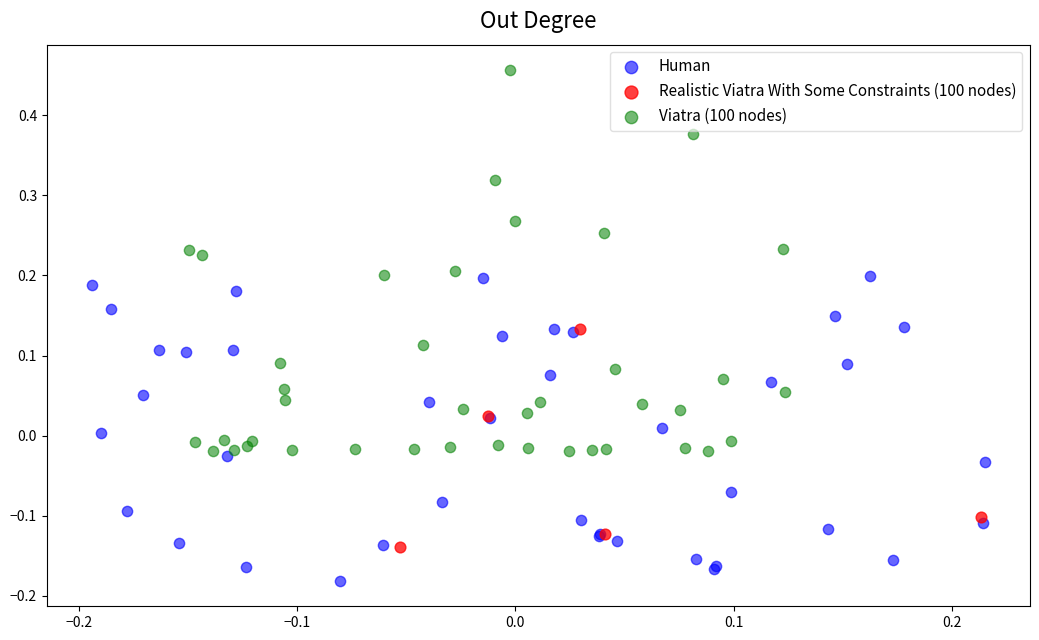

Which series contains the lowest Y value?

Human